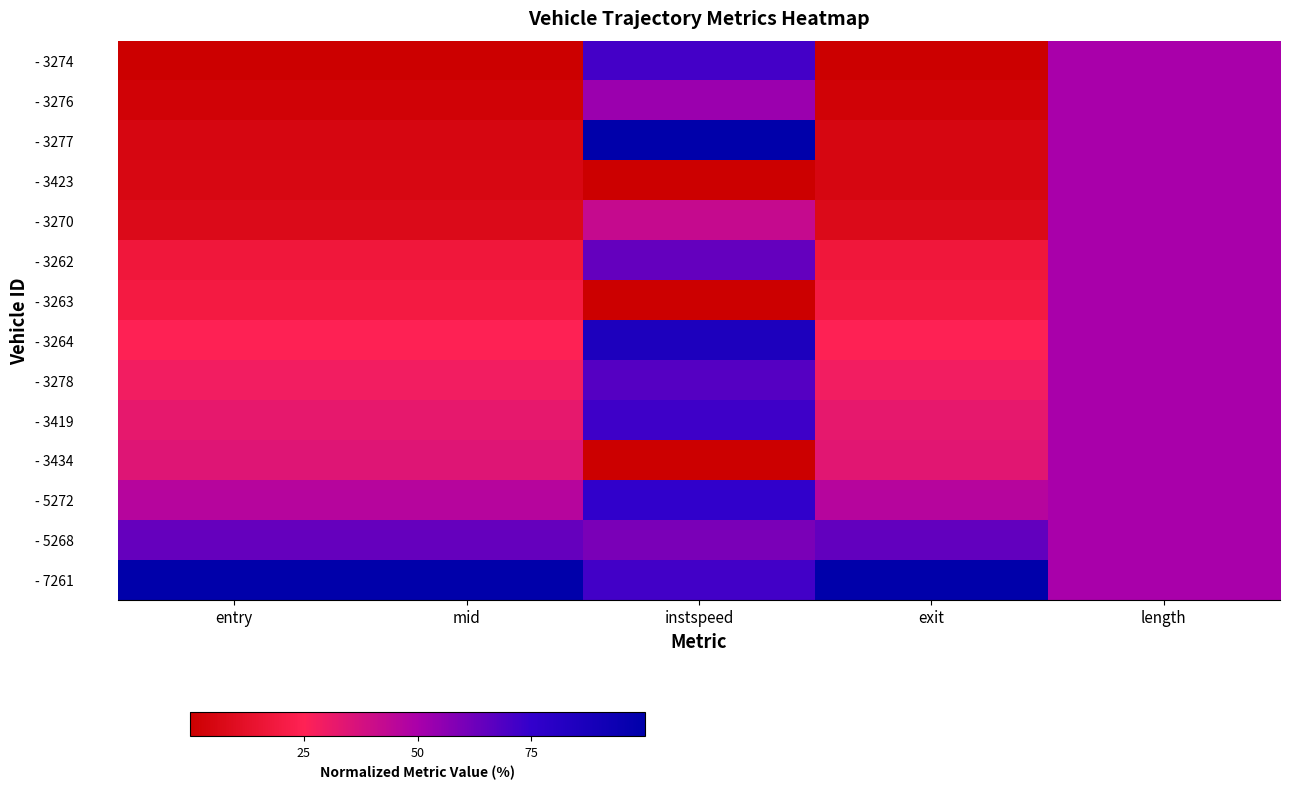

How many series are shown in this chart?

14